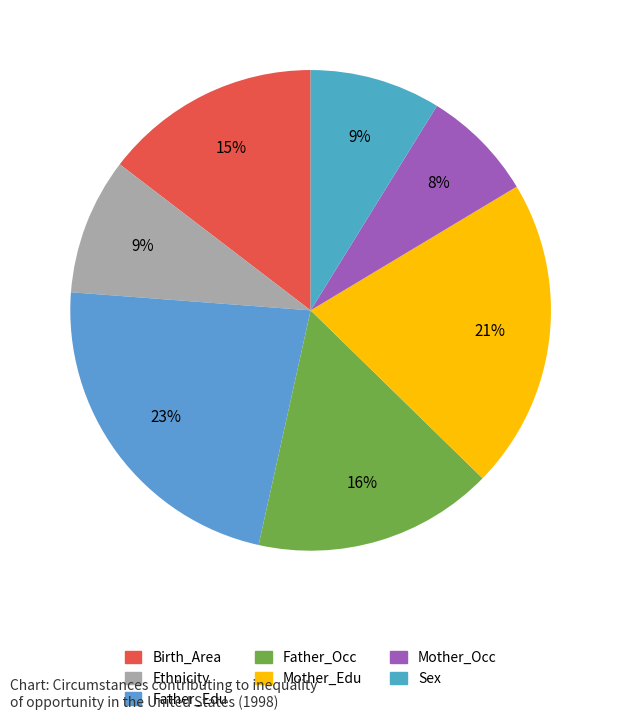

Is it true that Father_Edu is 8% of the pie?

False